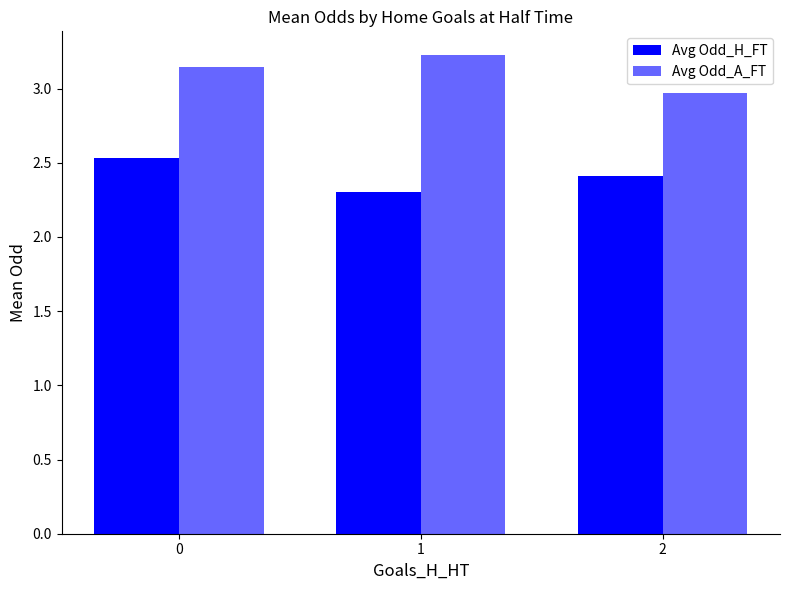

How many bars are there in total?

6